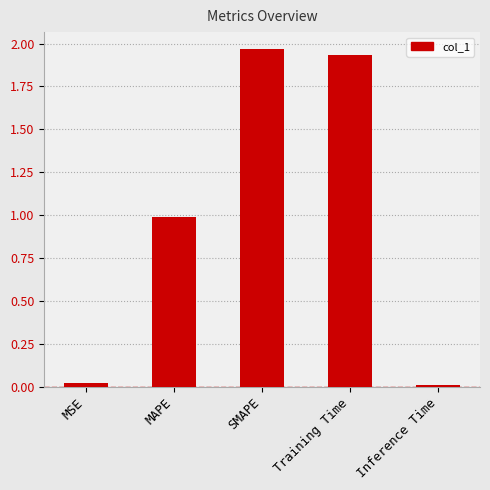

Between Training Time and MAPE, which is larger?

Training Time